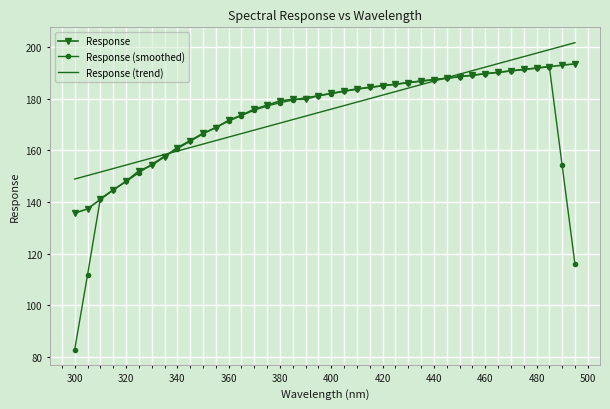

Which series has the largest range (max minus min)?

Response (smoothed)